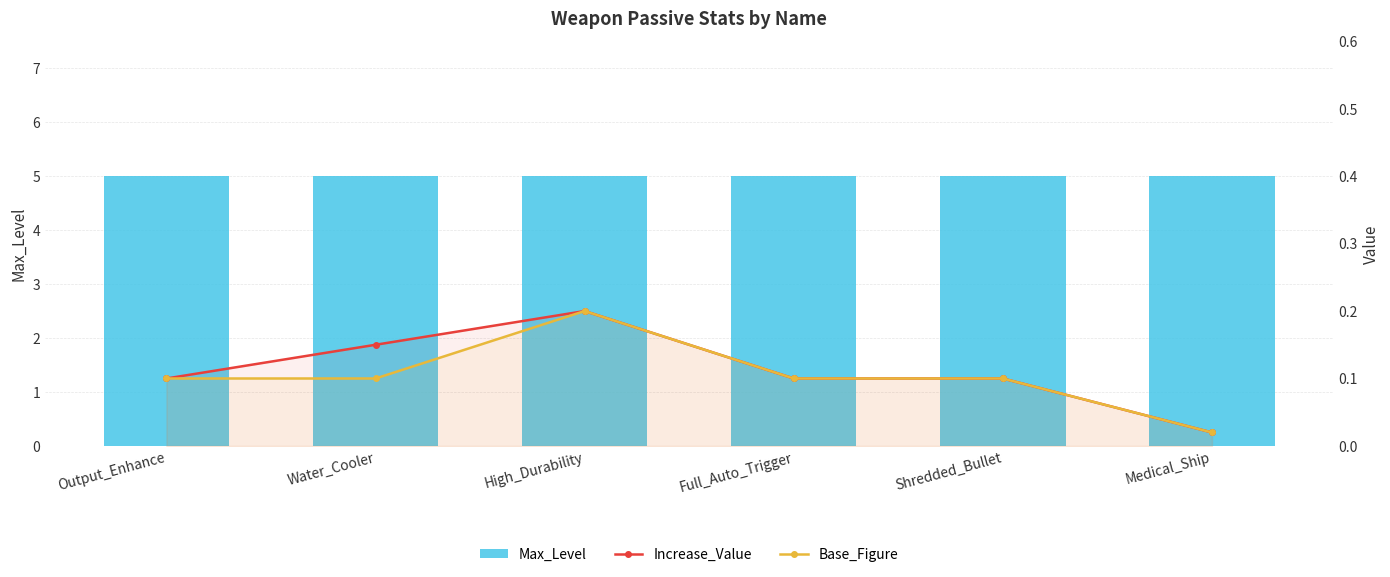

What is the label of the 3rd bar from the right?

Full_Auto_Trigger